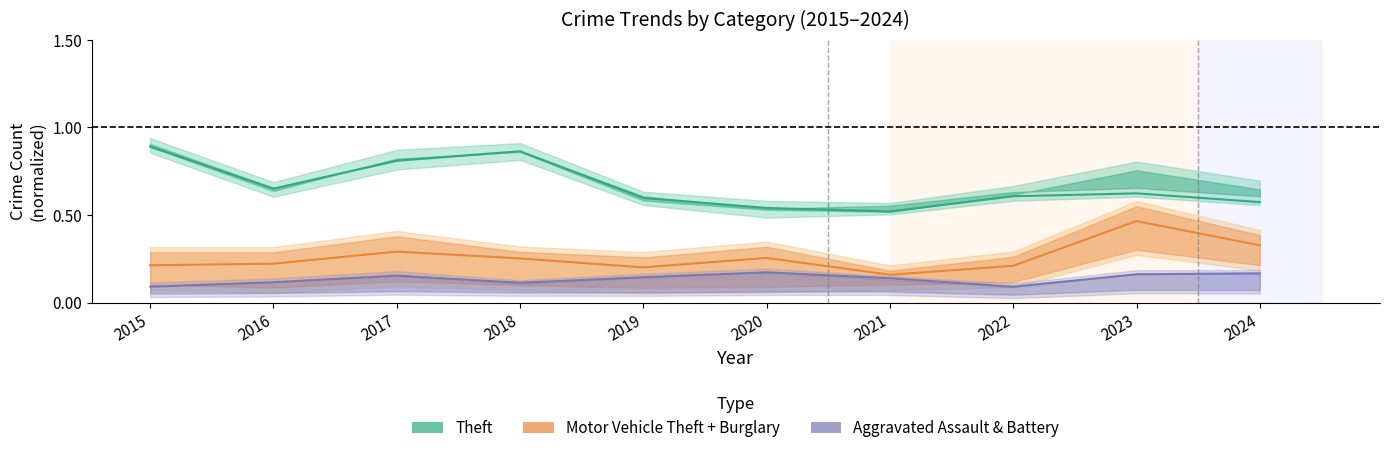

At how many categories does at least one series exceed 0?

10